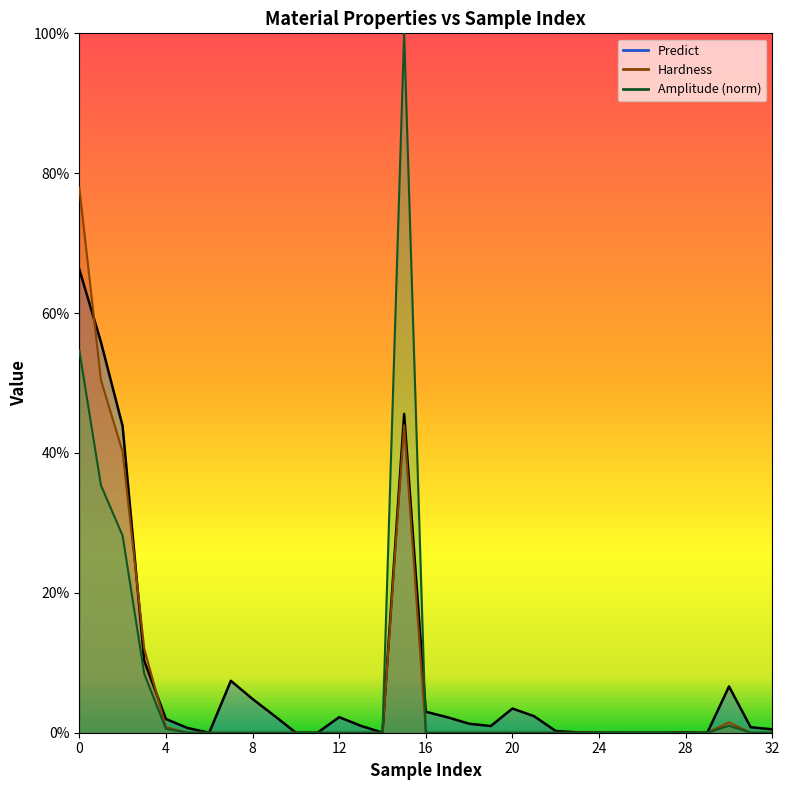

At which label is Hardness closest to 0?

5